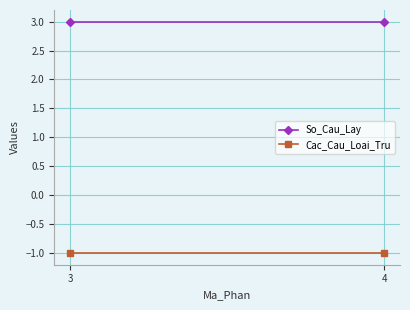

Rank the categories by Cac_Cau_Loai_Tru value from lowest to highest.

3, 4